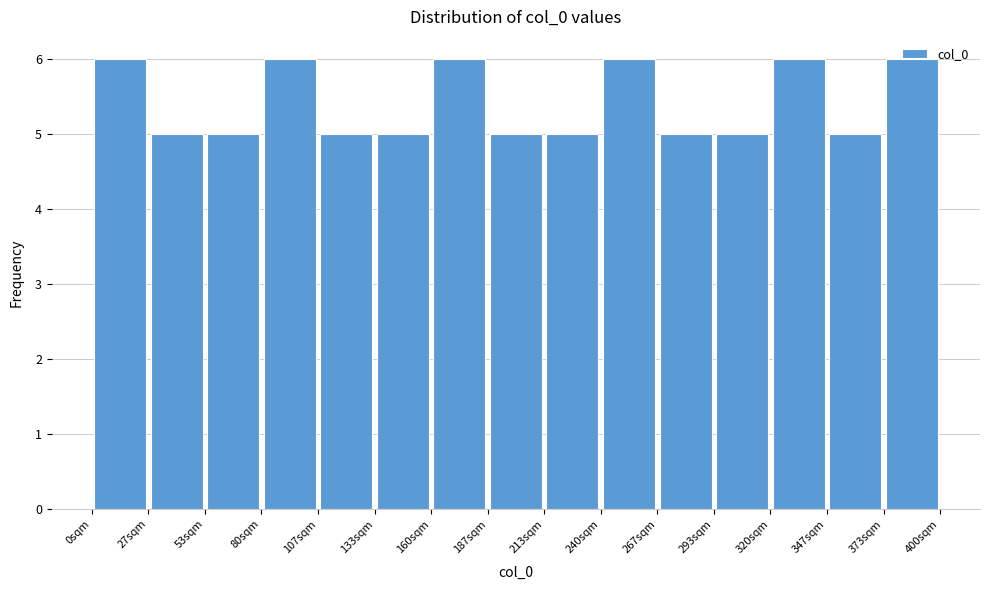

How tall is the bar that spans 0 to 25 on the x-axis? Neither the bar edges nor the heights are printed on the chart, so give them approximately, as read against the axes.

6